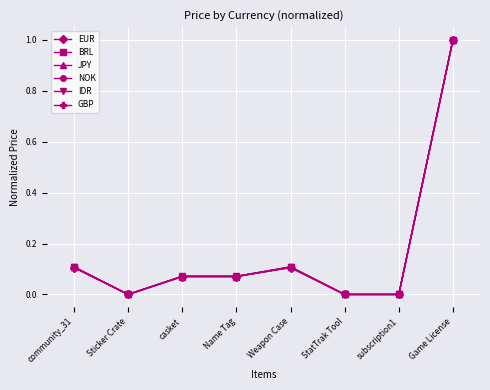

Is this an area chart (filled region under the line)?

No